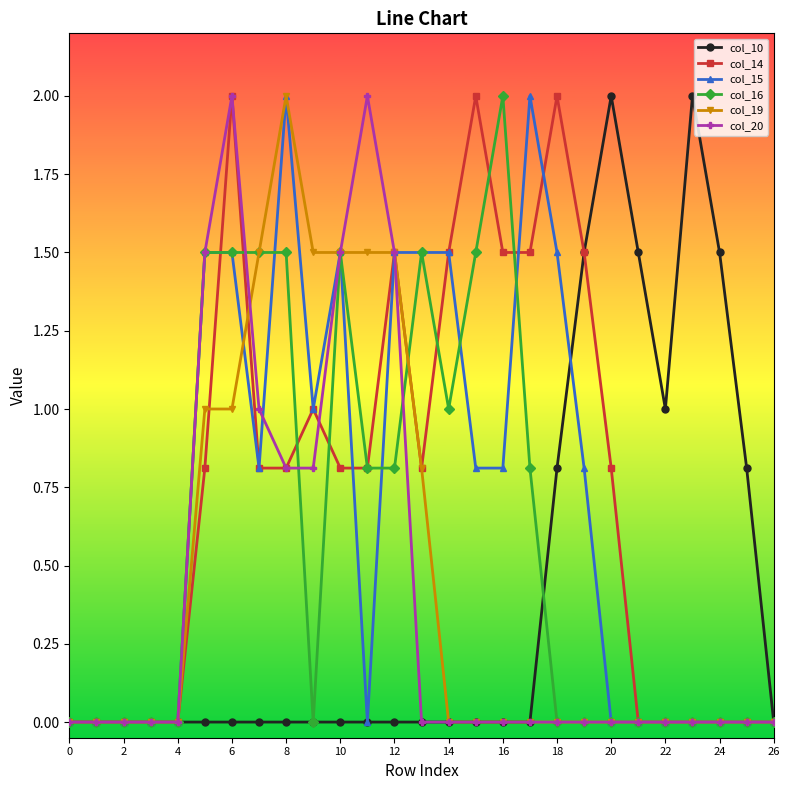

What is the difference between the maximum and minimum values in the col_20 series?

2.0